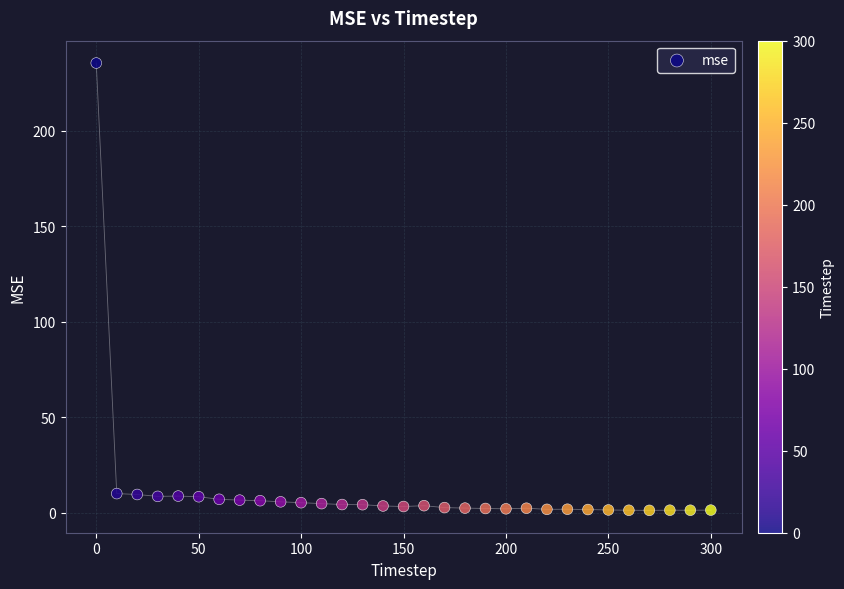

What is the range of Y values (max minus min)?

234.2